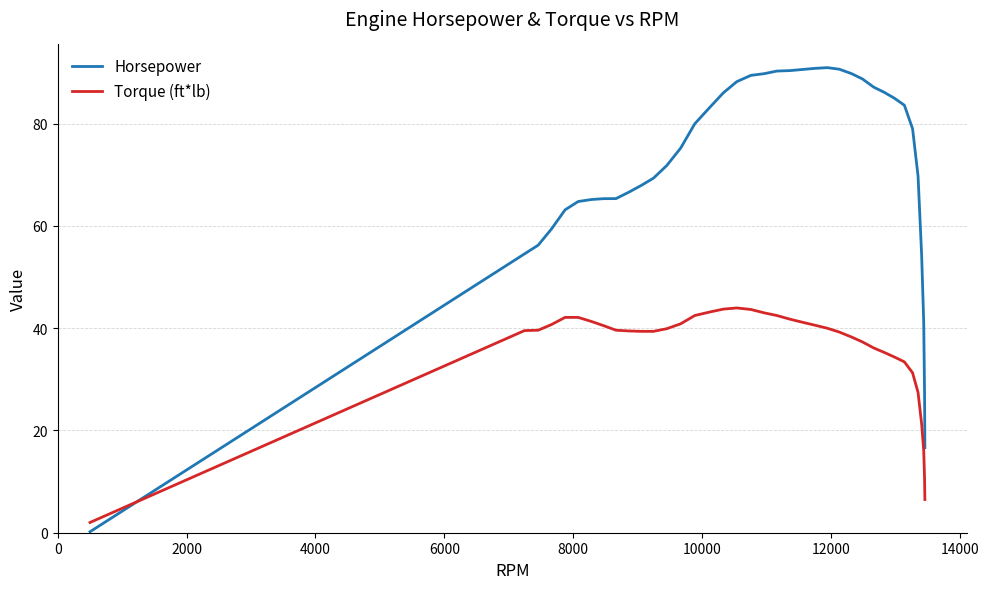

Which series ends up on top after the final intersection of Torque (ft*lb) and Horsepower?

Horsepower